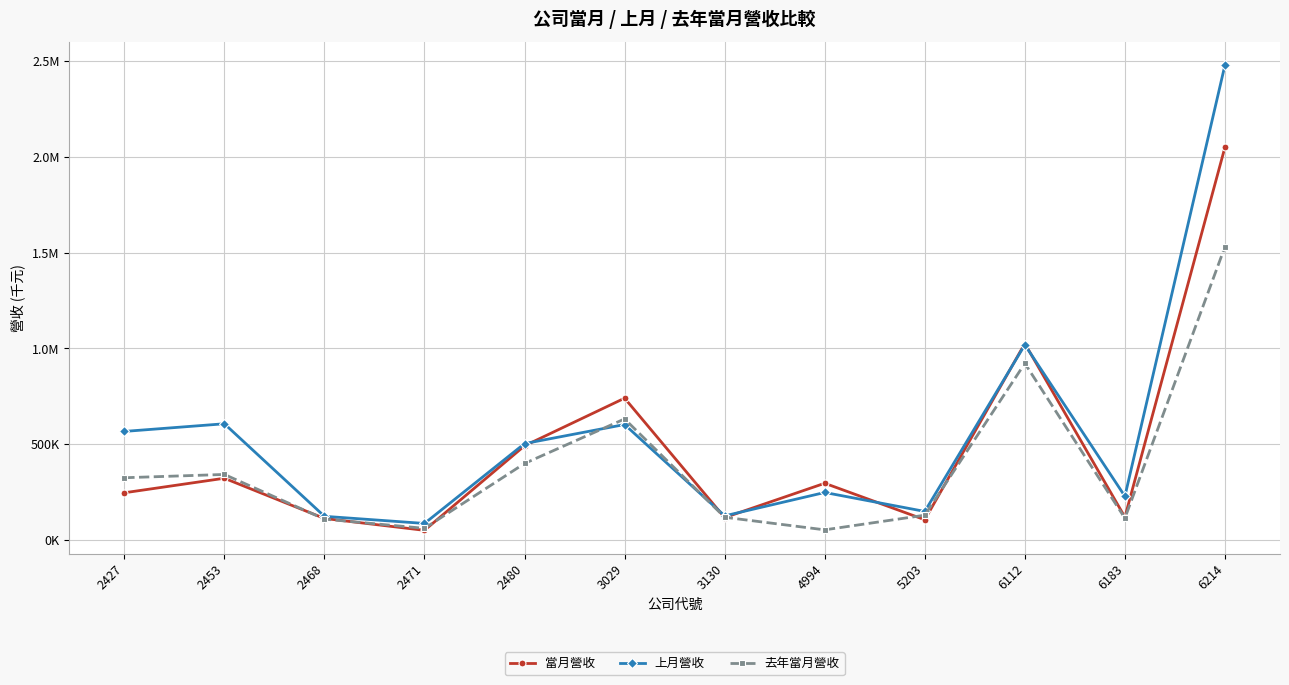

True or false: 當月營收 has a value of 1025388 at 6112.

True